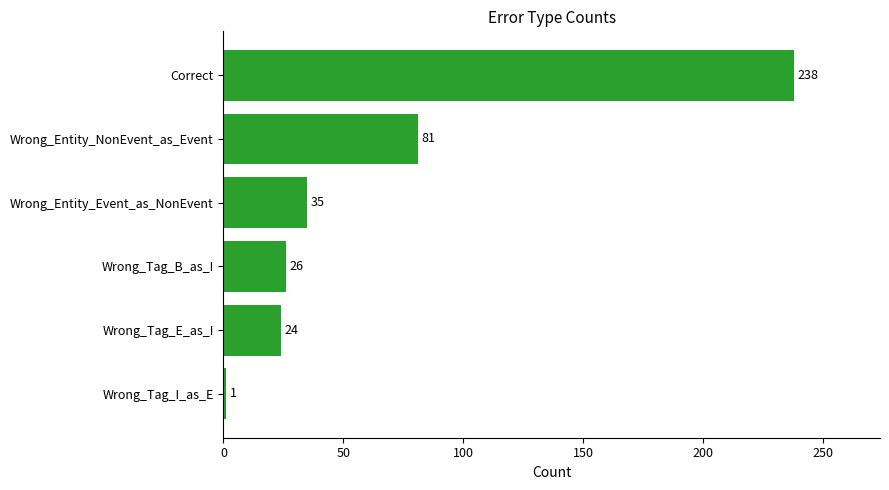

How many series are shown in this chart?

1